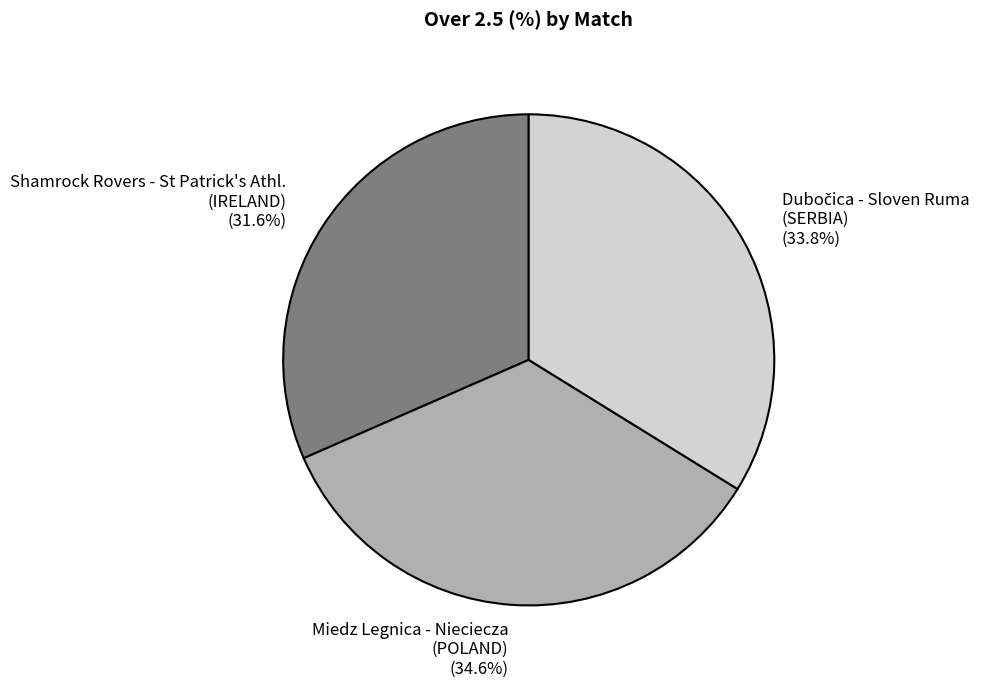

Which has a higher value, Miedz Legnica - Nieciecza (POLAND) (34.6%) or Shamrock Rovers - St Patrick's Athl. (IRELAND) (31.6%)?

Miedz Legnica - Nieciecza (POLAND) (34.6%)